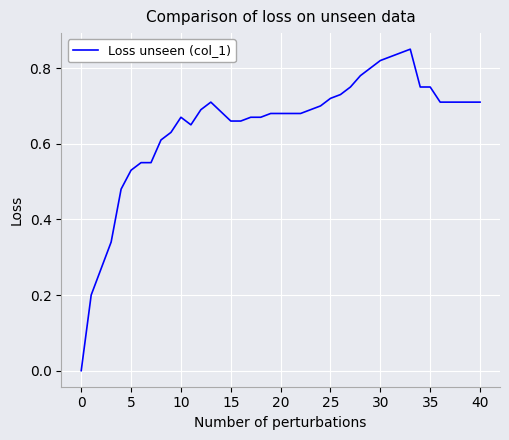

The value at 15 is 1.2. True or false?

False